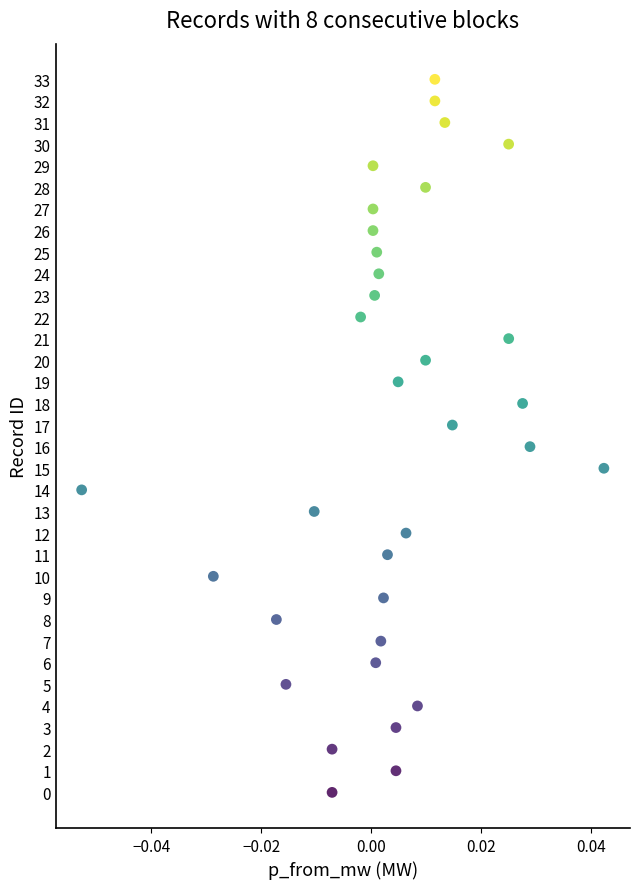

What is the range of Y values (max minus min)?

33